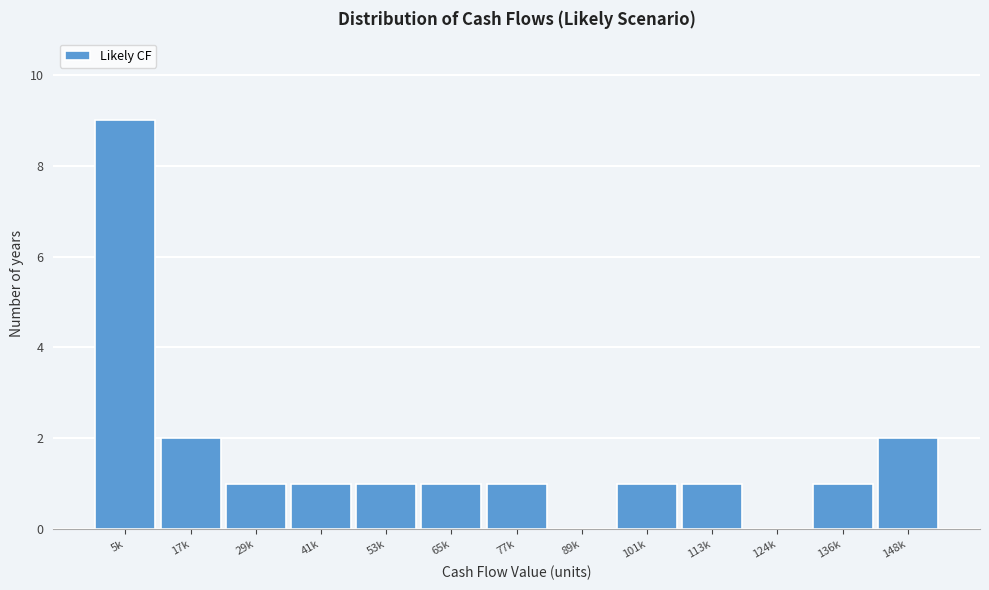

Reading left to right, list all the values displayed in this chart.

5k=9	17k=2	29k=1	41k=1	53k=1	65k=1	77k=1	89k=0	101k=1	113k=1	124k=0	136k=1	148k=2